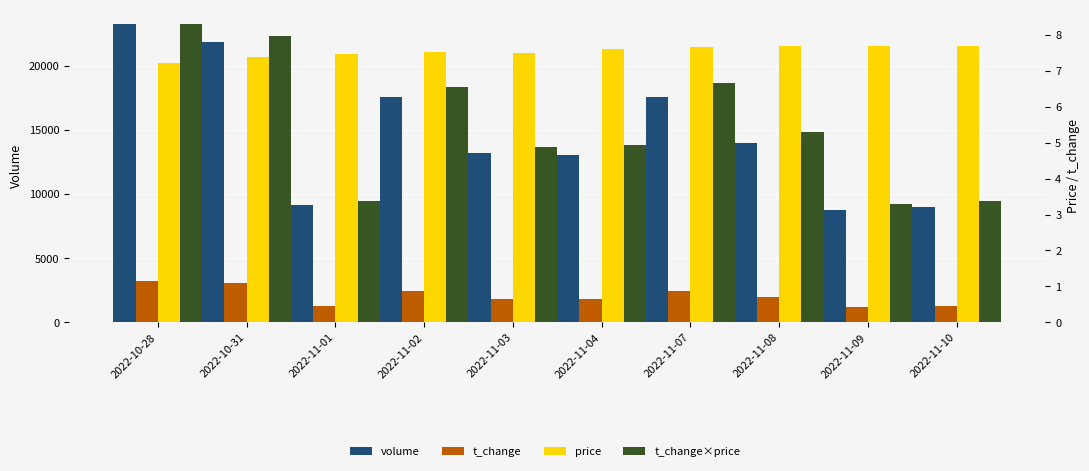

What is the difference between the second highest and second lowest values in the t_change series?

0.6